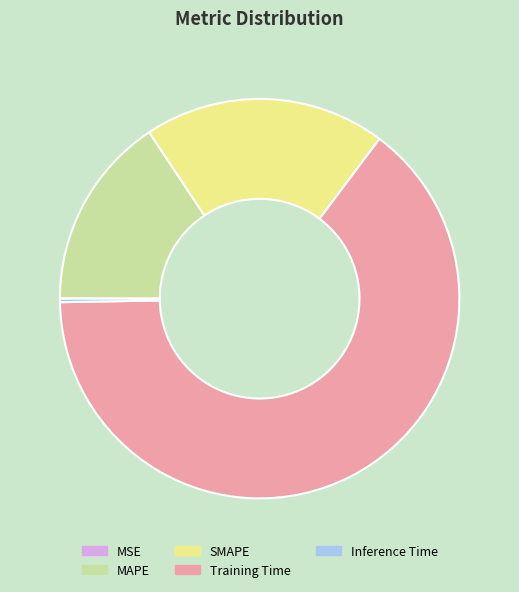

Is it true that Inference Time is 0% of the pie?

True